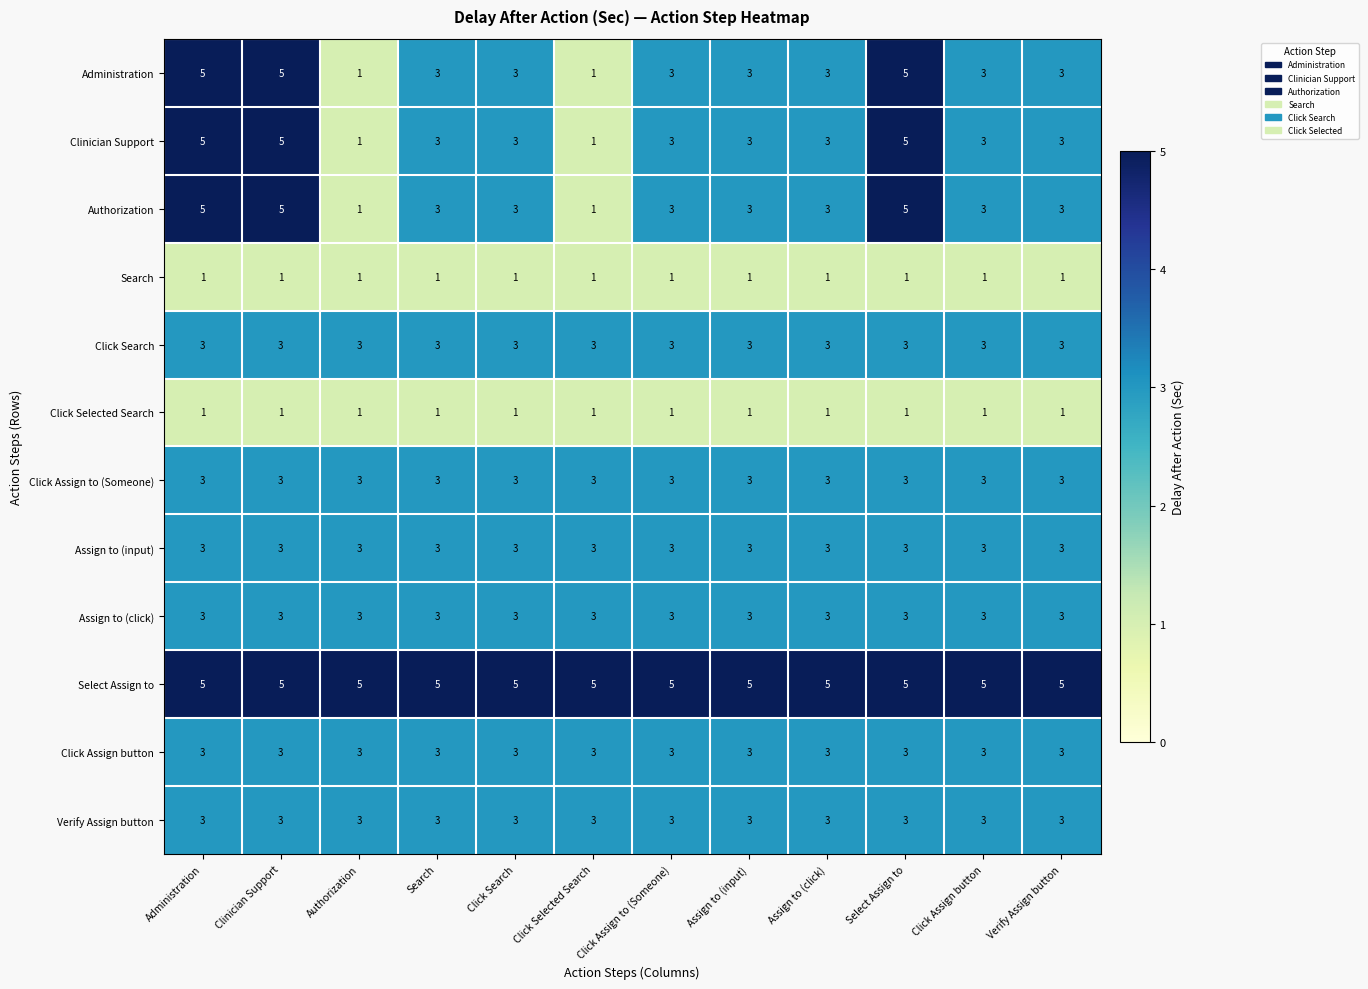

The value of Administration at Clinician Support is 5. True or false?

True